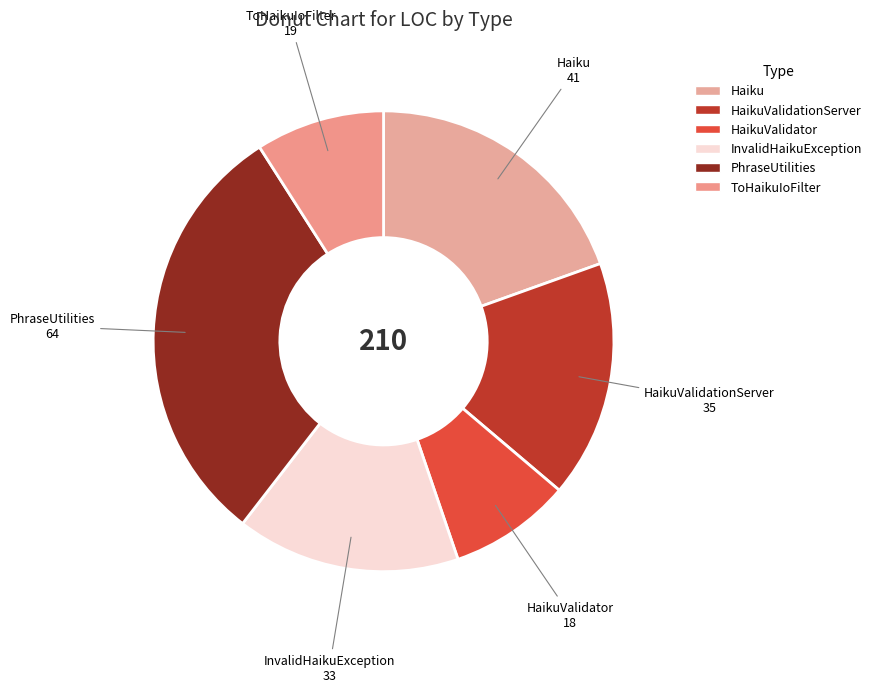

What is the ratio of the value at Haiku to the value at InvalidHaikuException?

1.2